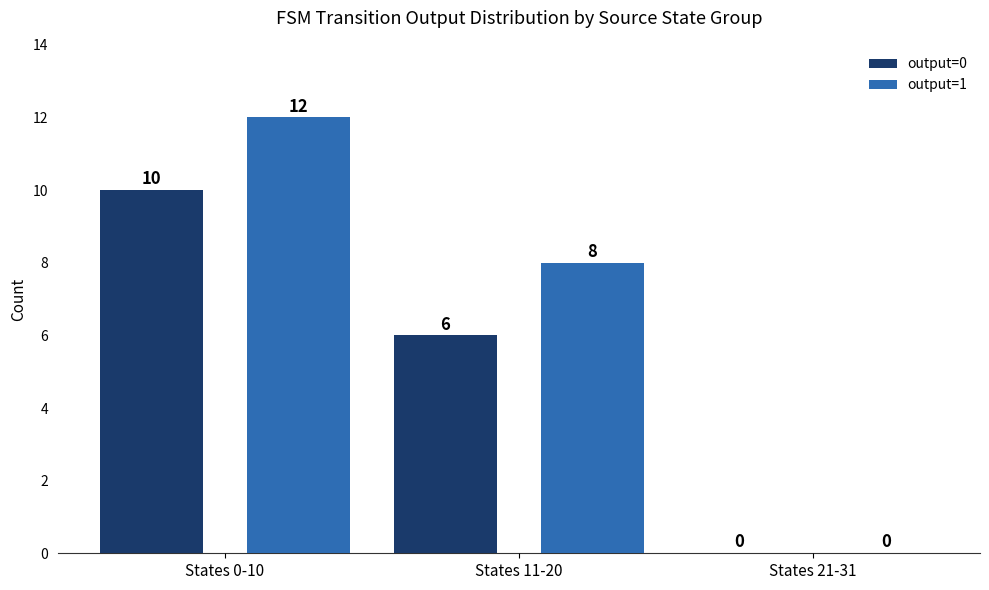

At which label is output=1 closest to 6?

States 11-20